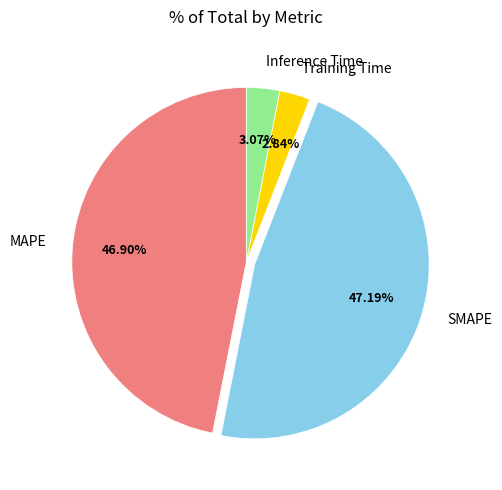

To the nearest percent, what is the difference between the Inference Time and MAPE slice percentages?

44%